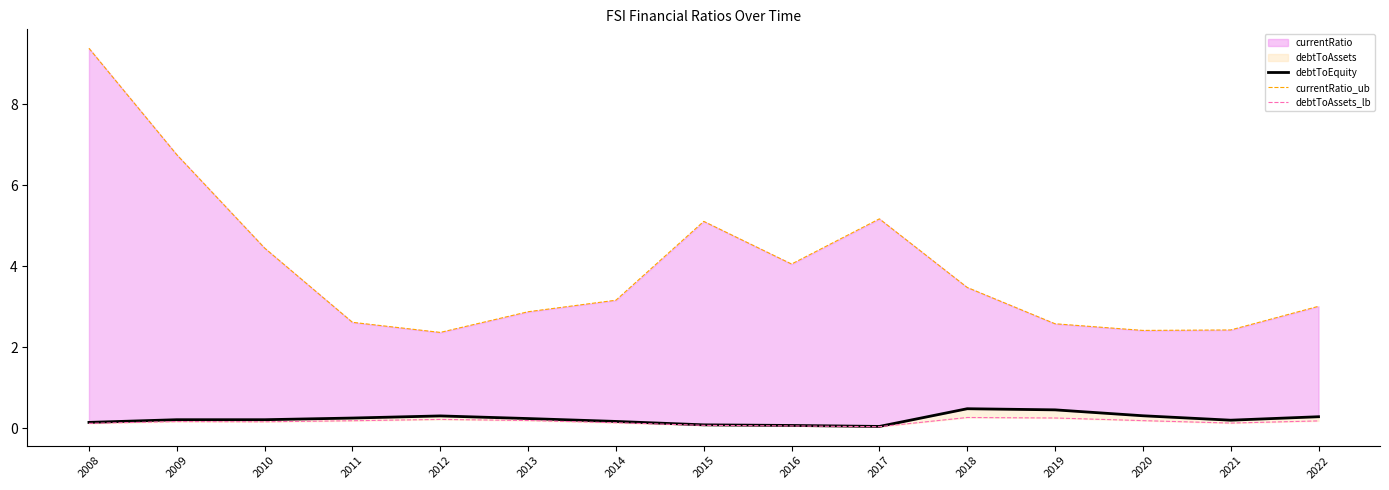

How many interior local valleys does the debtToAssets_lb series have?

3